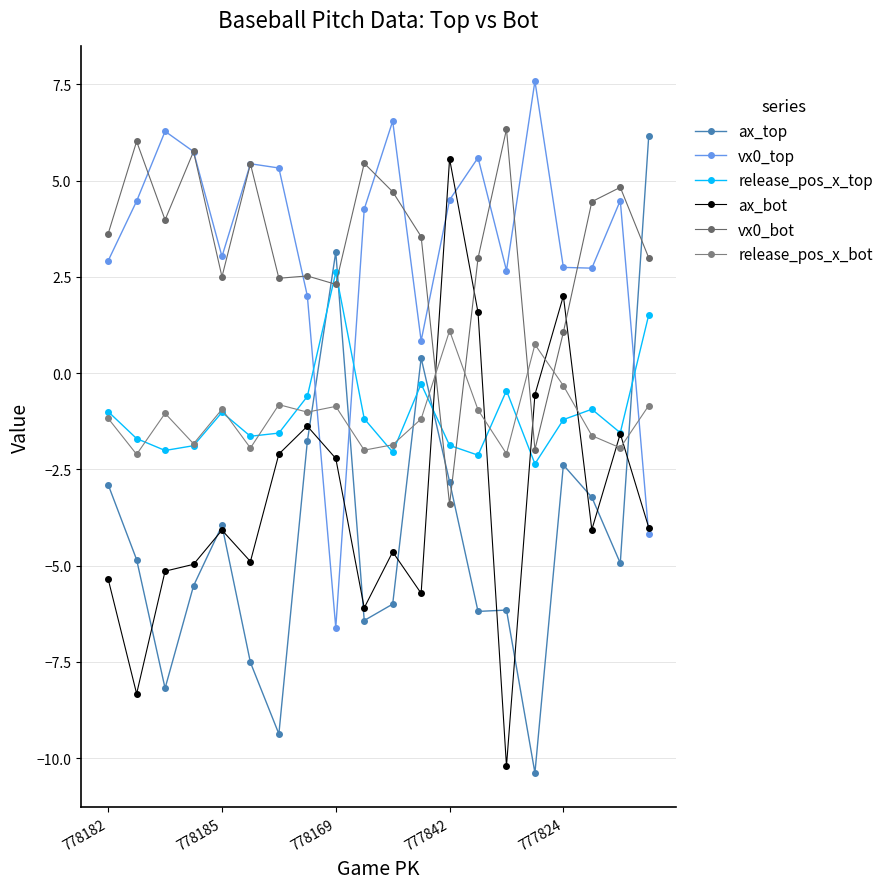

How many data points does each series have?

20